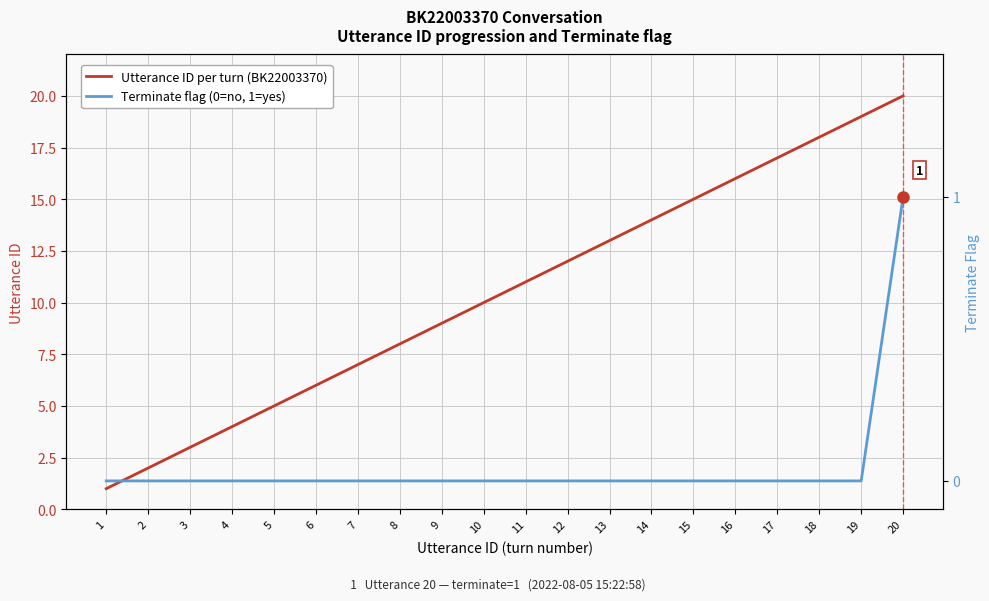

Which has a higher value, 18 or 11?

18